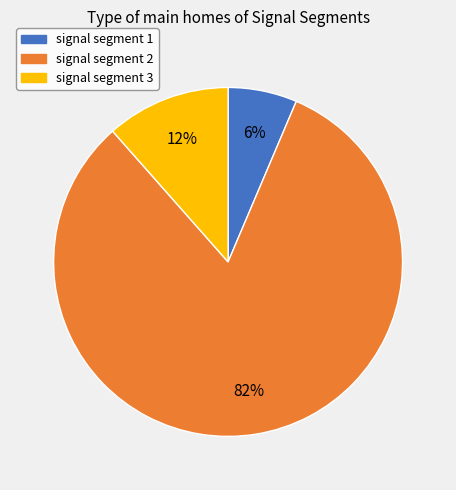

Does any single category account for the majority?

Yes